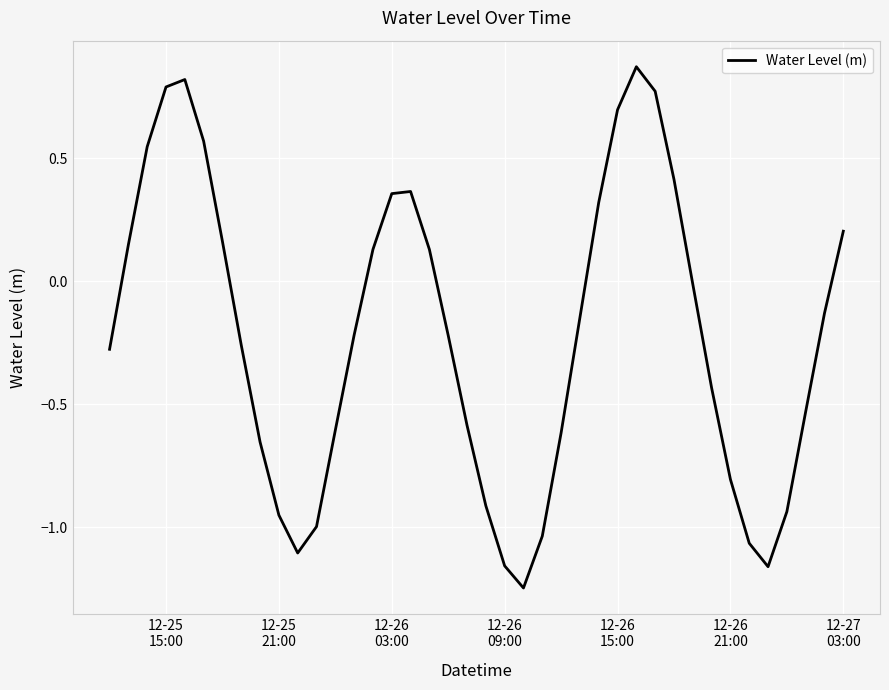

What is the difference between the maximum and minimum values?

2.1